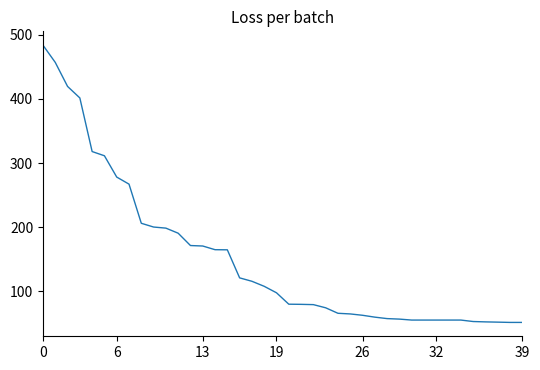

What is the minimum value shown in the chart?

51.3